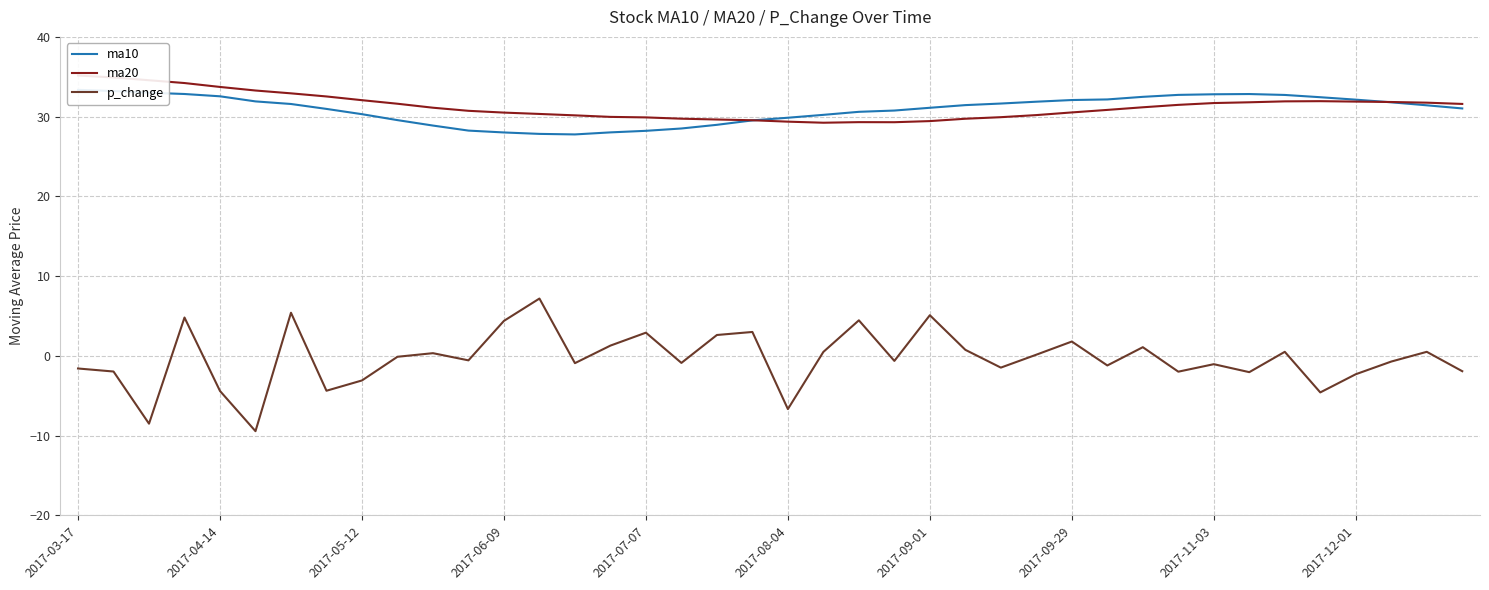

What is the lowest value of the p_change series?

-9.4